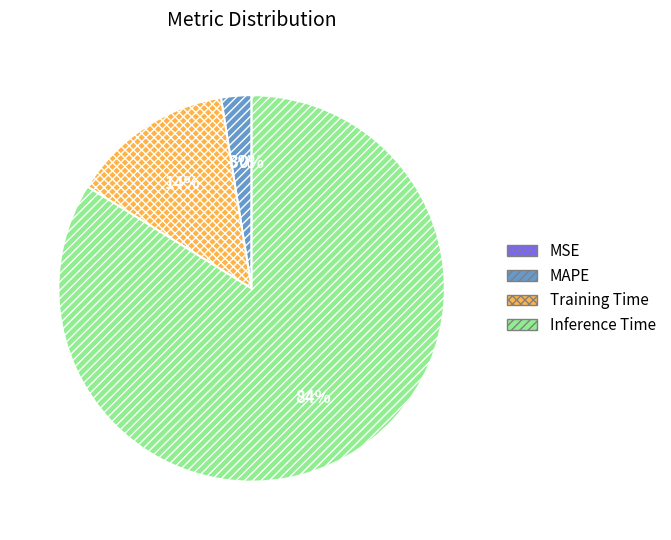

Which has a higher value, Training Time or MAPE?

Training Time